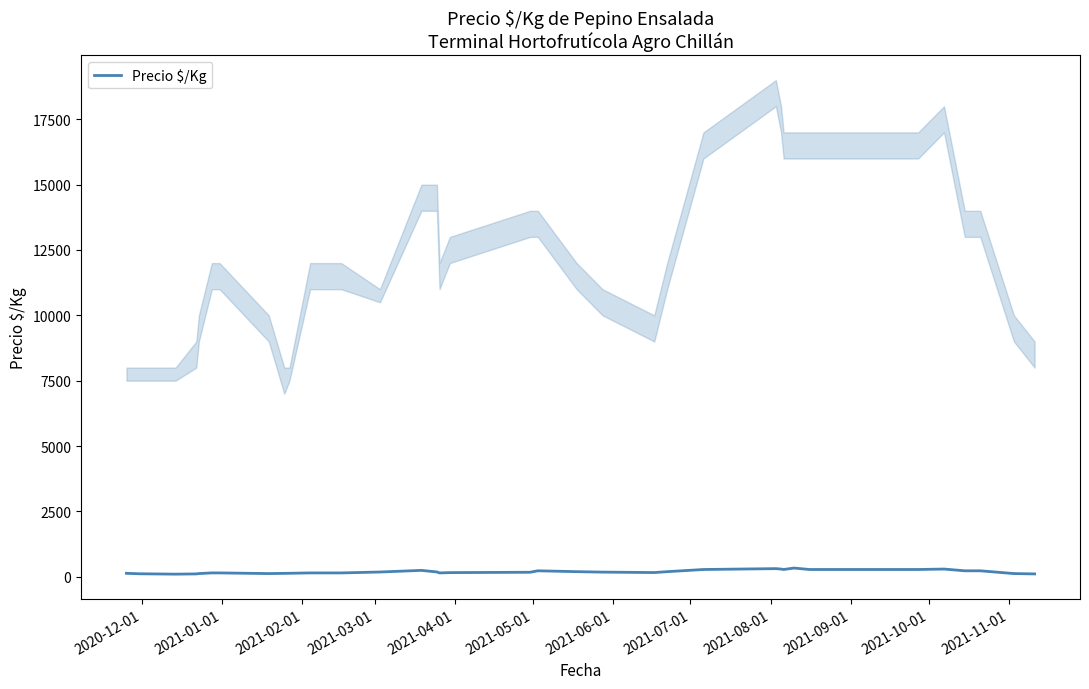

What is the difference between the second highest and minimum values?

211